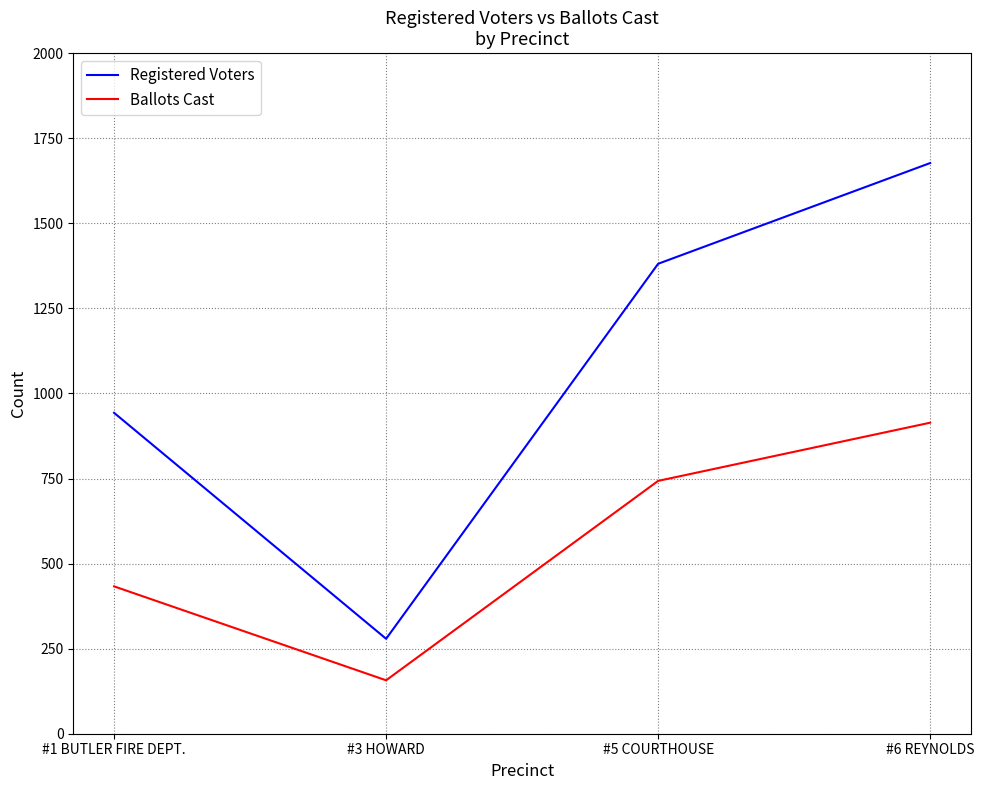

How many interior local valleys does the Ballots Cast series have?

1